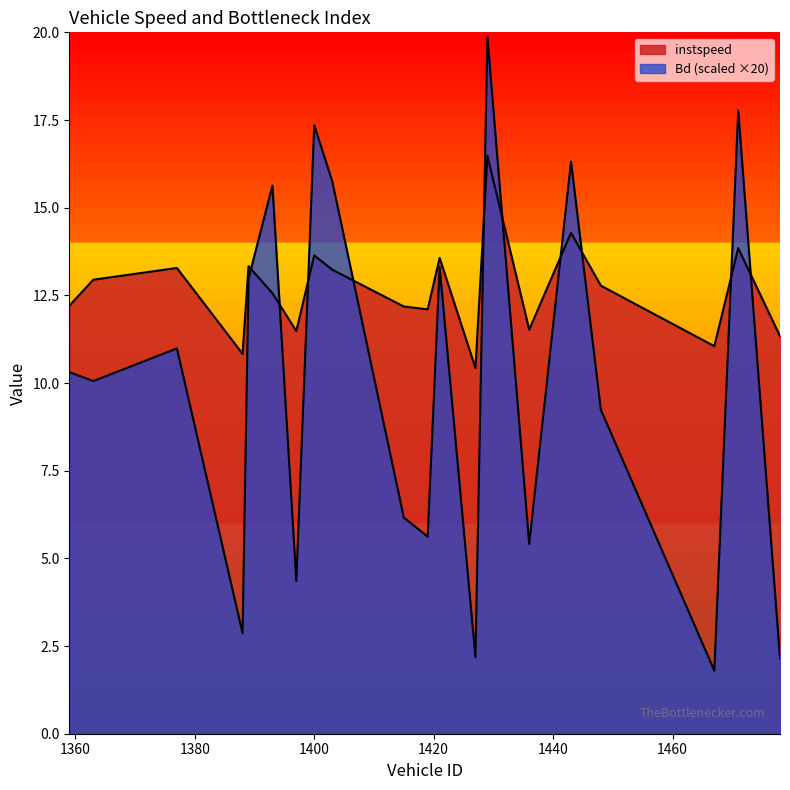

Reading left to right, list all the values displayed in this chart.

instspeed: 1359=12.2	1363=12.9	1377=13.3	1388=10.8	1389=13.3	1393=12.6	1397=11.5	1400=13.6	1403=13.2	1415=12.2	1419=12.1	1421=13.6	1427=10.4	1429=16.5	1436=11.5	1443=14.3	1448=12.8	1467=11.1	1471=13.8	1478=11.3
Bd: 1359=10.3	1363=10.1	1377=11.0	1388=2.9	1389=13.0	1393=15.6	1397=4.4	1400=17.4	1403=15.8	1415=6.2	1419=5.6	1421=13.3	1427=2.2	1429=19.9	1436=5.4	1443=16.3	1448=9.2	1467=1.8	1471=17.8	1478=2.2